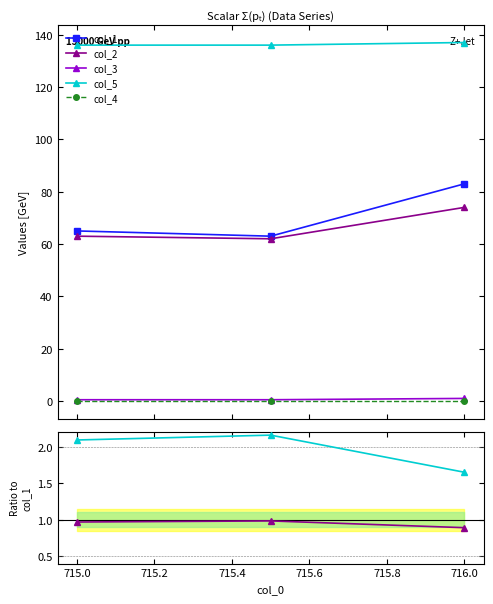

The value of col_2 at 716.0 is 74.0. True or false?

True